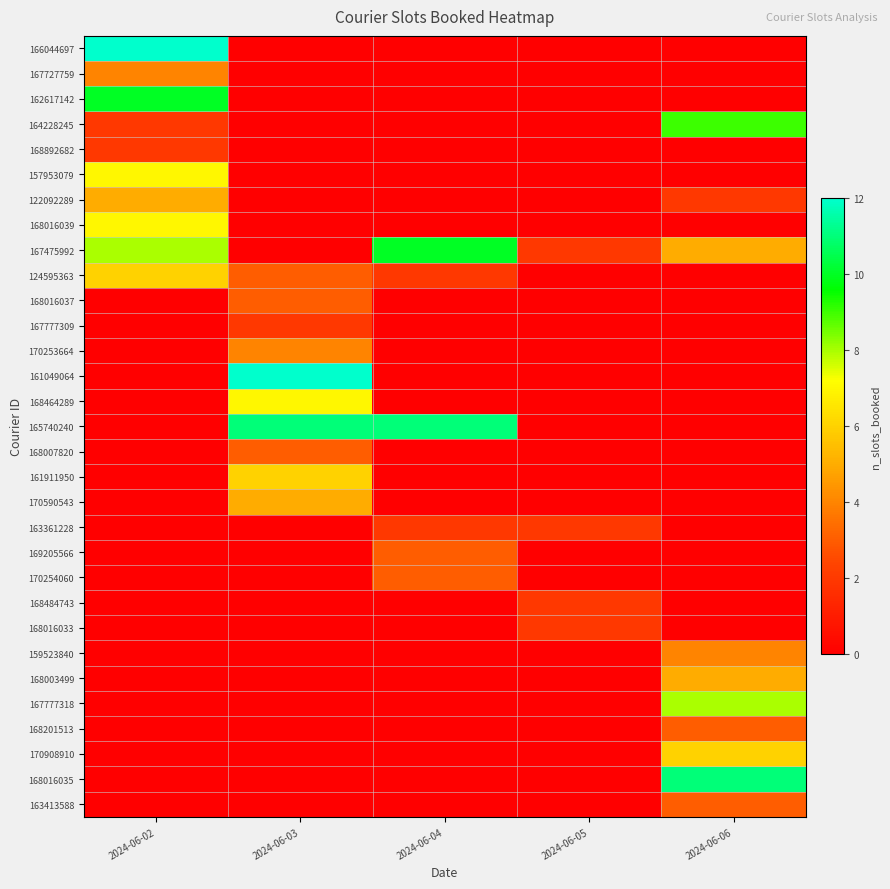

At 2024-06-02, list the series in order from smallest to largest.

168016037, 167777309, 170253664, 161049064, 168464289, 165740240, 168007820, 161911950, 170590543, 163361228, 169205566, 170254060, 168484743, 168016033, 159523840, 168003499, 167777318, 168201513, 170908910, 168016035, 163413588, 164228245, 168892682, 167727759, 122092289, 124595363, 157953079, 168016039, 167475992, 162617142, 166044697